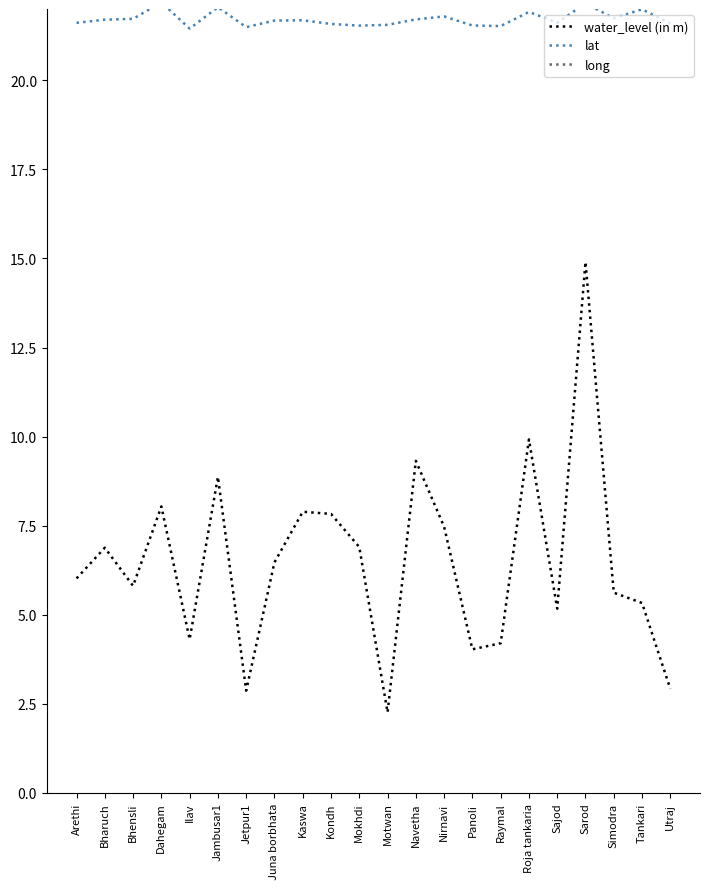

In water_level (in m), how many points are lower than both neighbors (excluding endpoints)?

6